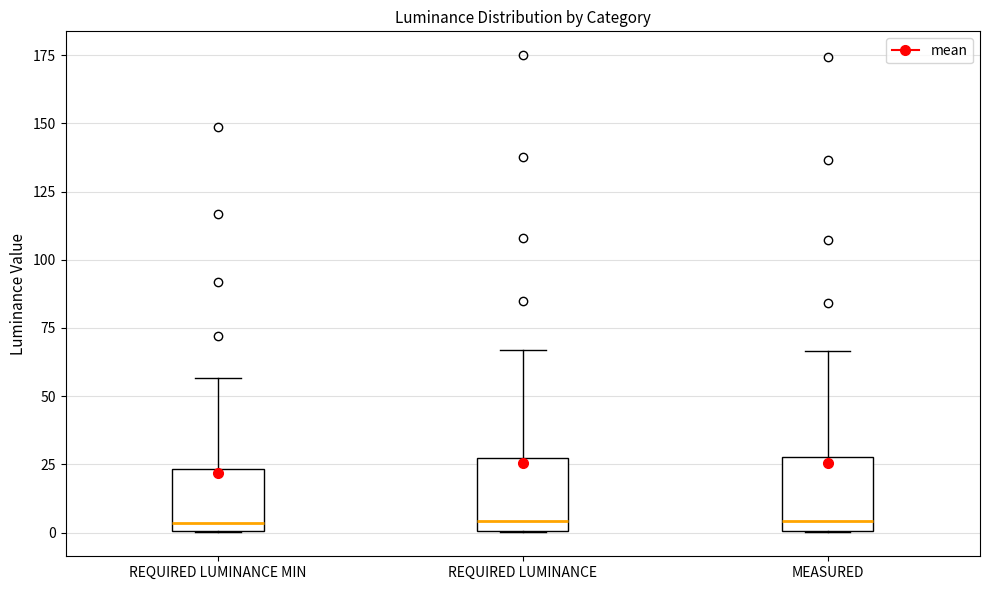

Where does the upper whisker of the box for REQUIRED LUMINANCE end on the y-axis? The values are not printed on the chart, so give them approximately, as read against the axis.

65